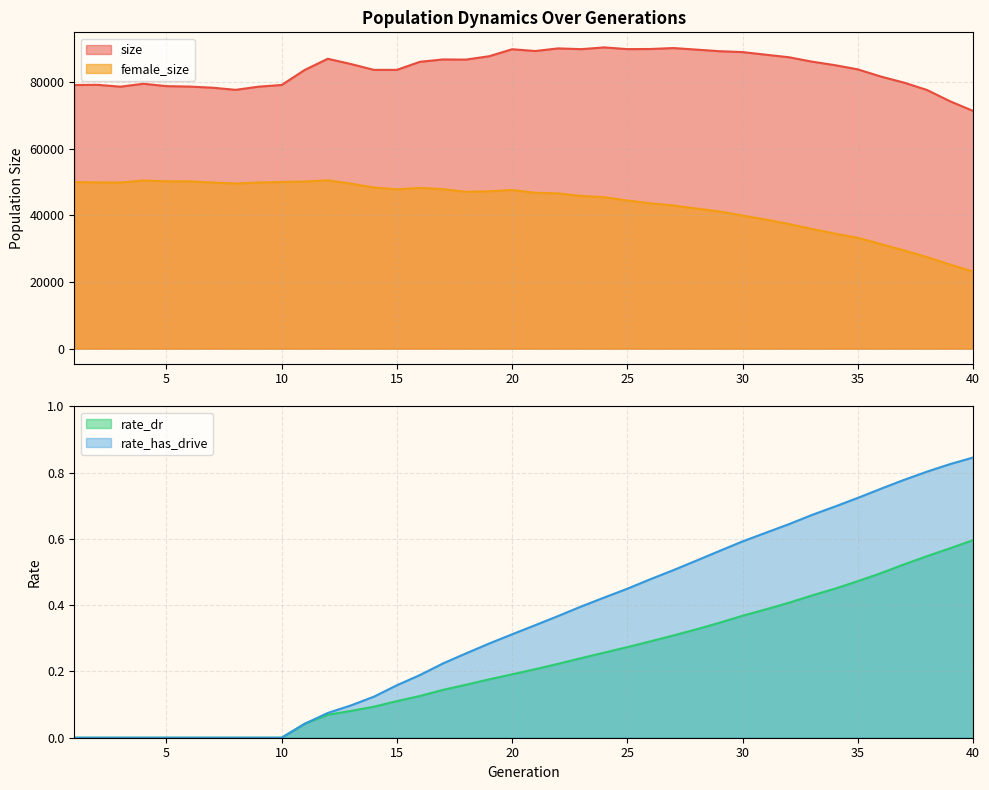

Reading left to right, transcribe all the data shown in this chart.

size: 1=79058.0	2=79114.0	3=78558.0	4=79435.0	5=78722.0	6=78591.0	7=78253.0	8=77611.0	9=78564.0	10=79071.0	11=83576.0	12=86930.0	13=85358.0	14=83601.0	15=83600.0	16=86021.0	17=86724.0	18=86682.0	19=87686.0	20=89785.0	21=89253.0	22=90044.0	23=89810.0	24=90340.0	25=89824.0	26=89859.0	27=90142.0	28=89675.0	29=89198.0	30=88933.0	31=88156.0	32=87397.0	33=86085.0	34=85018.0	35=83751.0	36=81599.0	37=79781.0	38=77582.0	39=74193.0	40=71294.0
female_size: 1=49941.0	2=49858.0	3=49816.0	4=50410.0	5=50180.0	6=50168.0	7=49802.0	8=49519.0	9=49805.0	10=49976.0	11=50126.0	12=50475.0	13=49487.0	14=48321.0	15=47776.0	16=48193.0	17=47818.0	18=47033.0	19=47190.0	20=47554.0	21=46749.0	22=46553.0	23=45782.0	24=45414.0	25=44427.0	26=43576.0	27=42916.0	28=42025.0	29=41128.0	30=39915.0	31=38715.0	32=37390.0	33=35897.0	34=34495.0	35=33222.0	36=31352.0	37=29472.0	38=27457.0	39=25208.0	40=23133.0
rate_dr: 1=0.0	2=0.0	3=0.0	4=0.0	5=0.0	6=0.0	7=0.0	8=0.0	9=0.0	10=0.0	11=0.0	12=0.1	13=0.1	14=0.1	15=0.1	16=0.1	17=0.1	18=0.2	19=0.2	20=0.2	21=0.2	22=0.2	23=0.2	24=0.3	25=0.3	26=0.3	27=0.3	28=0.3	29=0.3	30=0.4	31=0.4	32=0.4	33=0.4	34=0.4	35=0.5	36=0.5	37=0.5	38=0.5	39=0.6	40=0.6
rate_has_drive: 1=0.0	2=0.0	3=0.0	4=0.0	5=0.0	6=0.0	7=0.0	8=0.0	9=0.0	10=0.0	11=0.0	12=0.1	13=0.1	14=0.1	15=0.2	16=0.2	17=0.2	18=0.3	19=0.3	20=0.3	21=0.3	22=0.4	23=0.4	24=0.4	25=0.4	26=0.5	27=0.5	28=0.5	29=0.6	30=0.6	31=0.6	32=0.6	33=0.7	34=0.7	35=0.7	36=0.8	37=0.8	38=0.8	39=0.8	40=0.8